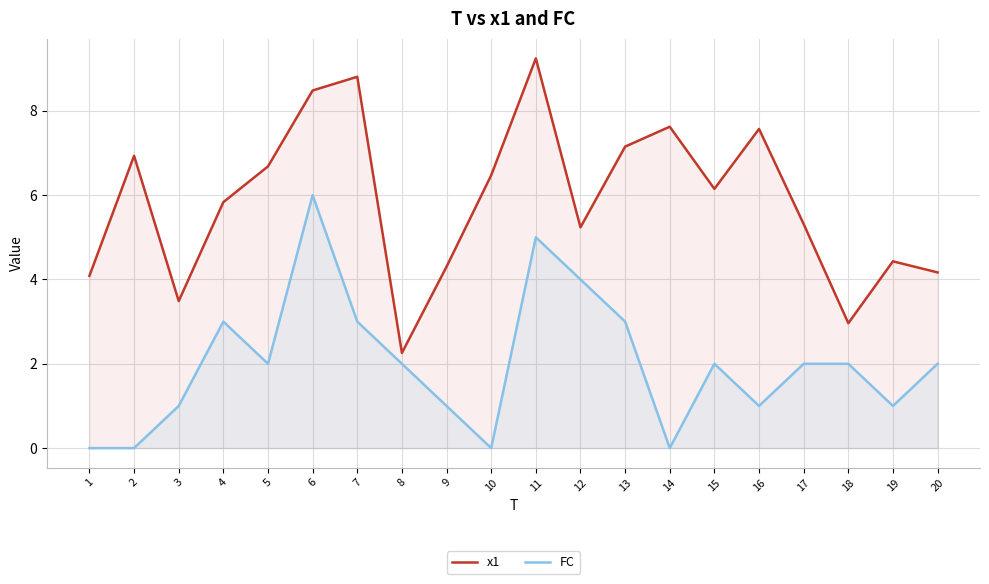

At which category does FC reach its first local valley?

5